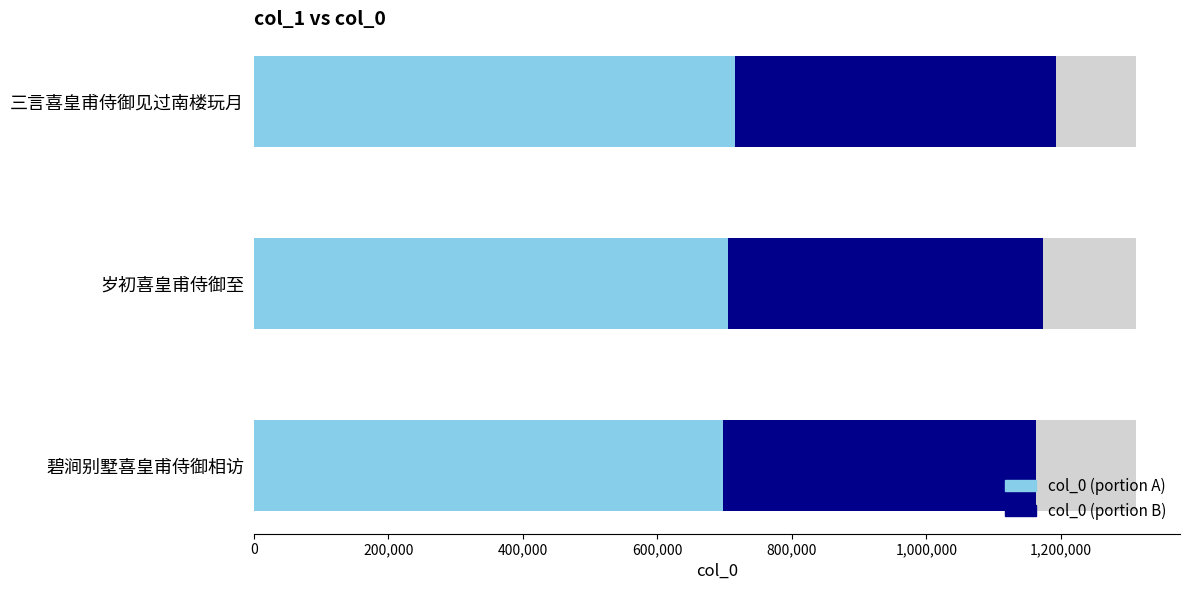

What are all the series names shown in the legend?

col_0 (portion A), col_0 (portion B)